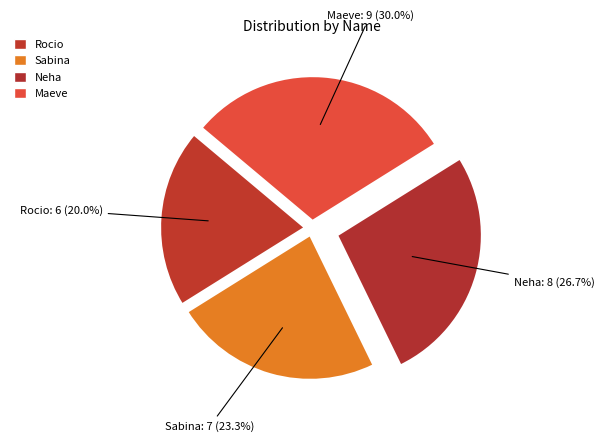

How many slices are in this pie chart?

4